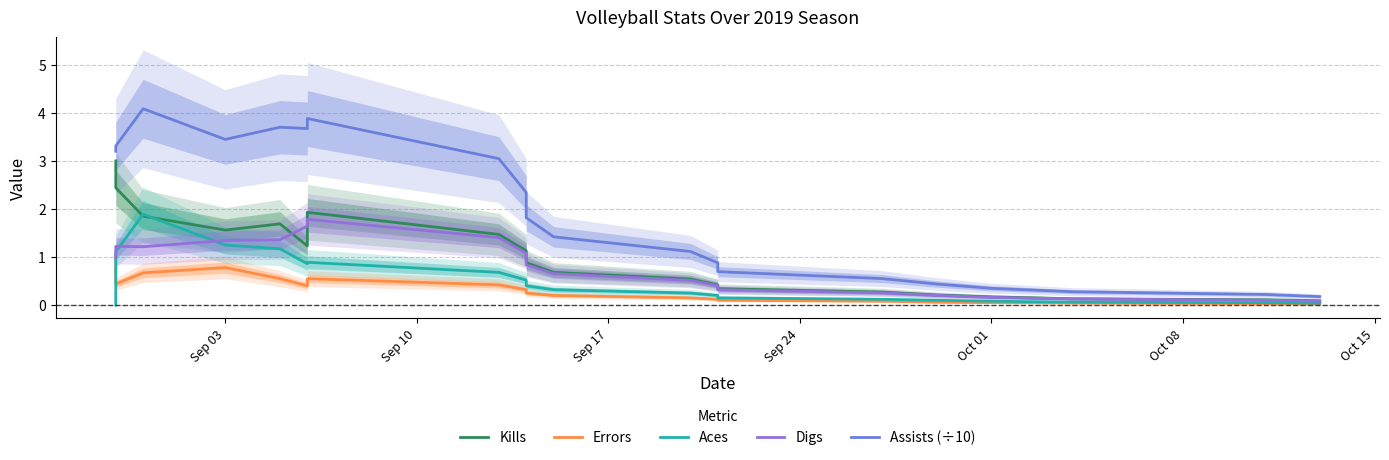

True or false: Digs has a value of 2.4 at Sep 03.

False